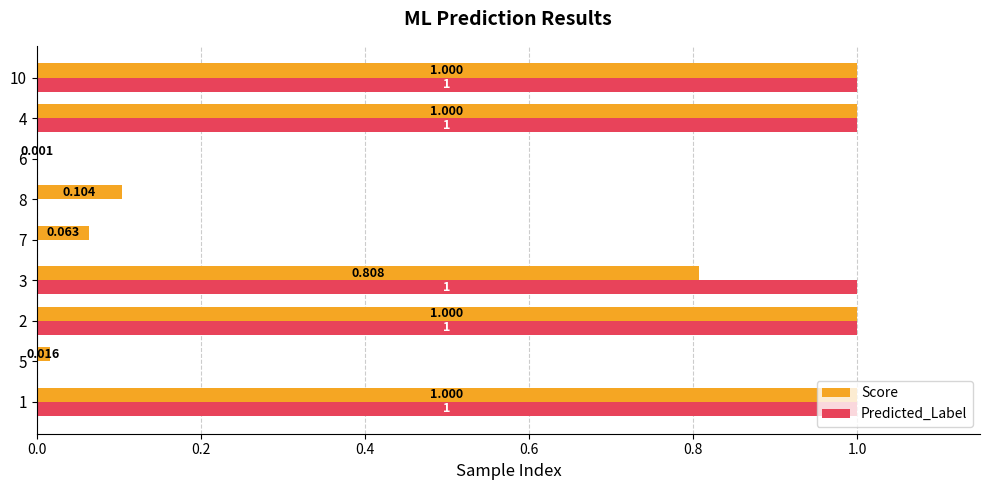

Between 8 and 4, which series saw the biggest shift?

Predicted_Label